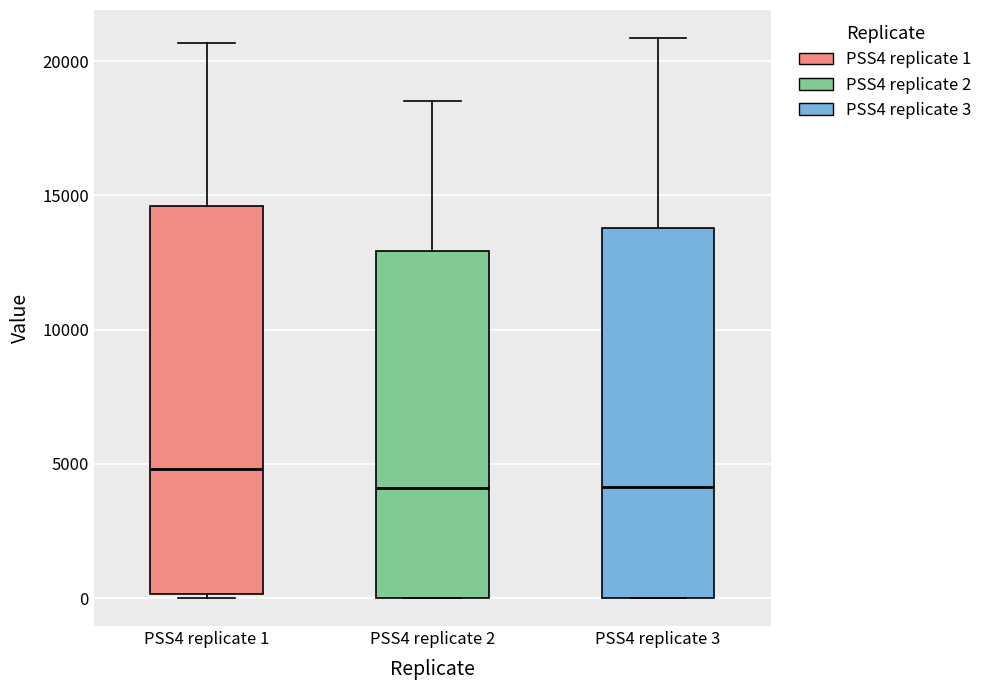

Reading left to right, read every box against the y-axis: the position of its median line, the range the box covers, and the ends of its whiskers. The values are not printed on the chart, so give them approximately, as read against the axis.

PSS4 replicate 1: median 5000, box 0 to 14500, whiskers 0 to 20500
PSS4 replicate 2: median 4000, box 0 to 13000, whiskers 0 to 18500
PSS4 replicate 3: median 4000, box 0 to 14000, whiskers 0 to 21000